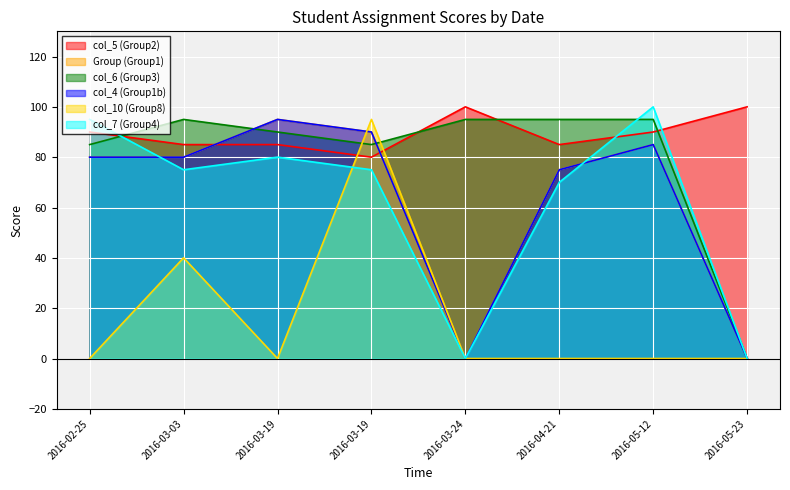

True or false: Group (Group1) has a value of 0 at 2016-03-24.

True